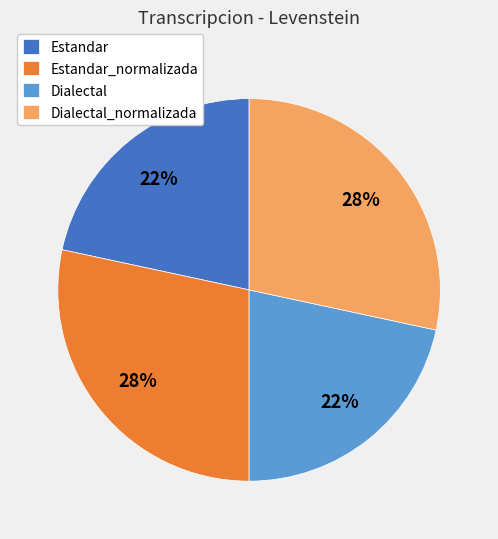

Does any single category account for the majority?

No